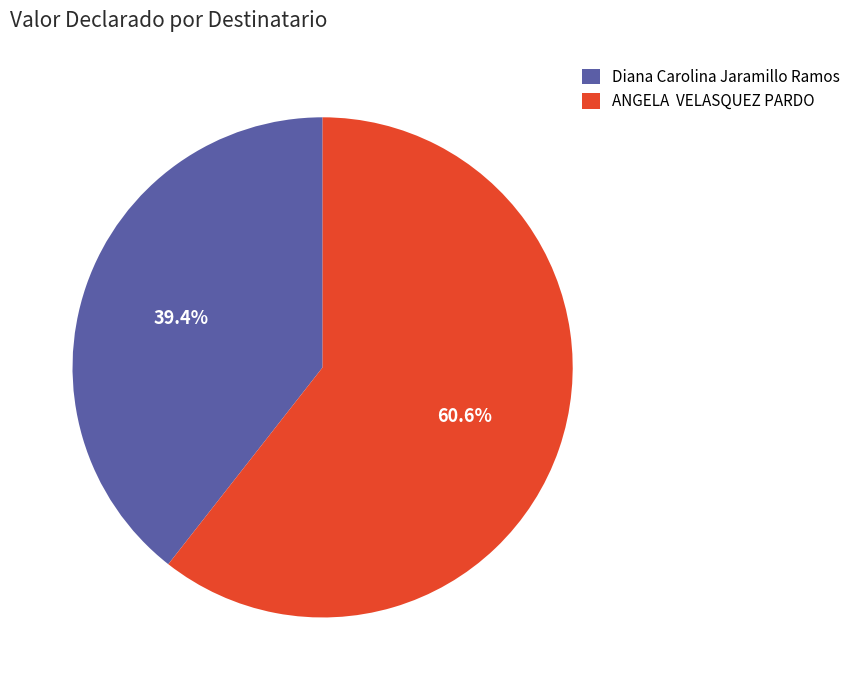

Rank the categories by value from highest to lowest.

ANGELA VELASQUEZ PARDO, Diana Carolina Jaramillo Ramos